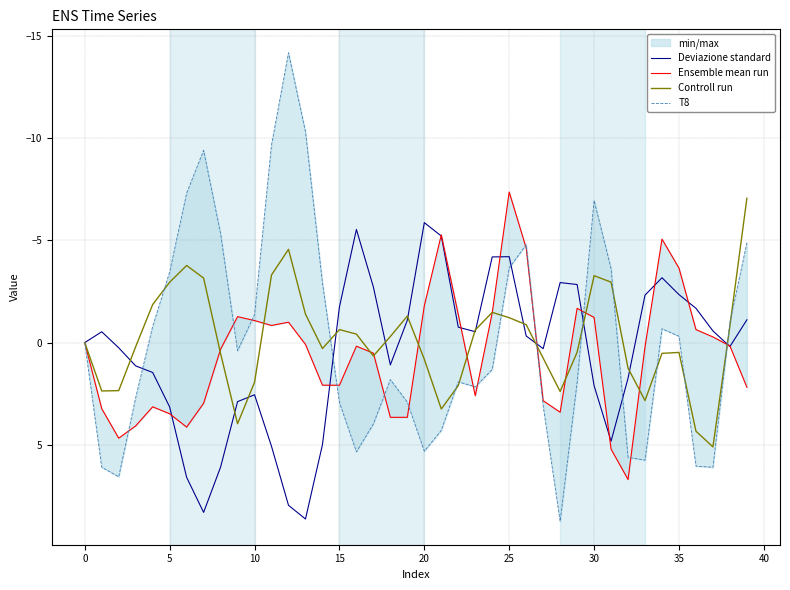

The value of T8 at 31 is -5.7. True or false?

False